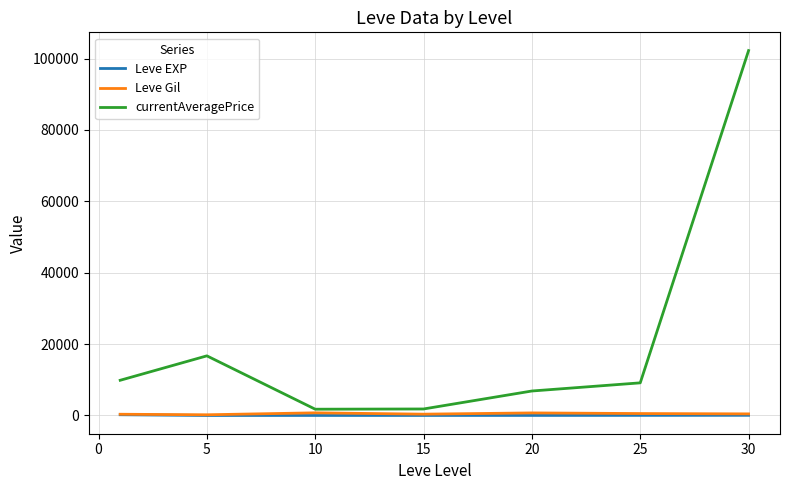

Which series has the largest range (max minus min)?

currentAveragePrice